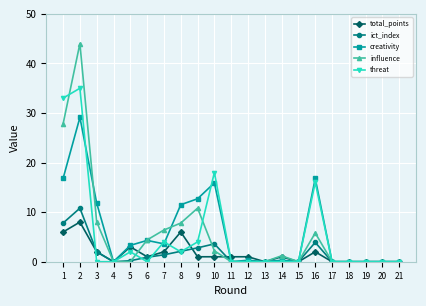

What is the approximate value of threat at 8?

2.0